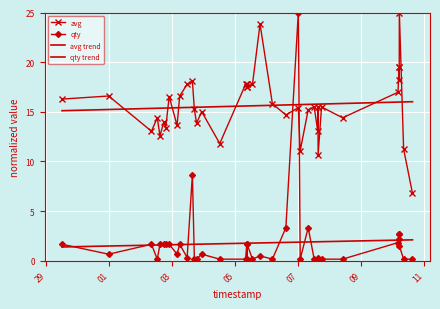

List the series in order of their peak value, lowest first.

qty trend, avg trend, avg, qty